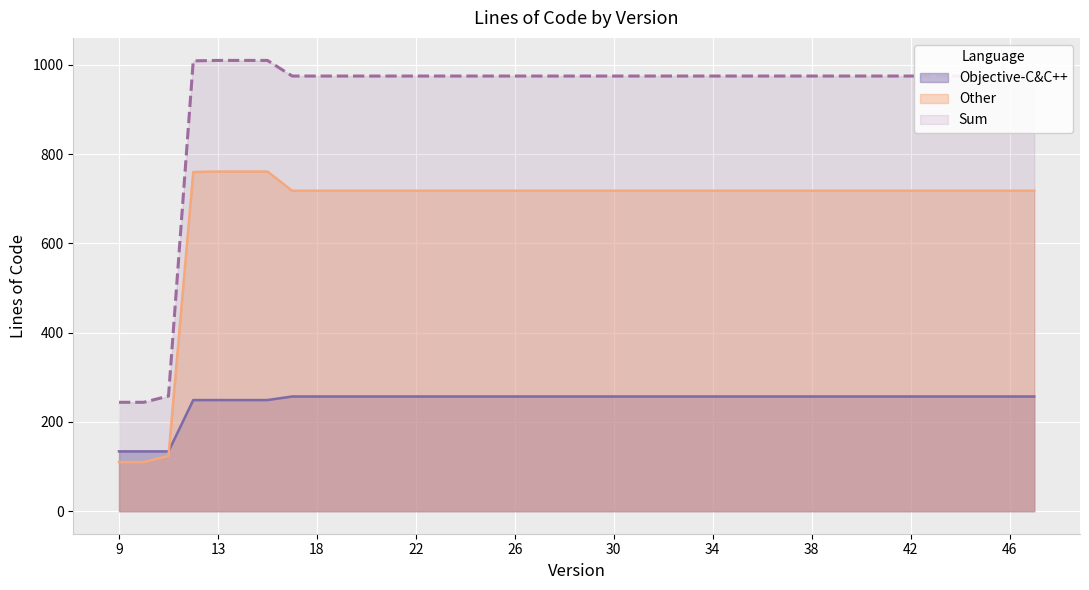

Rank the series by their average value, from highest to lowest.

Sum, Other, Objective-C&C++